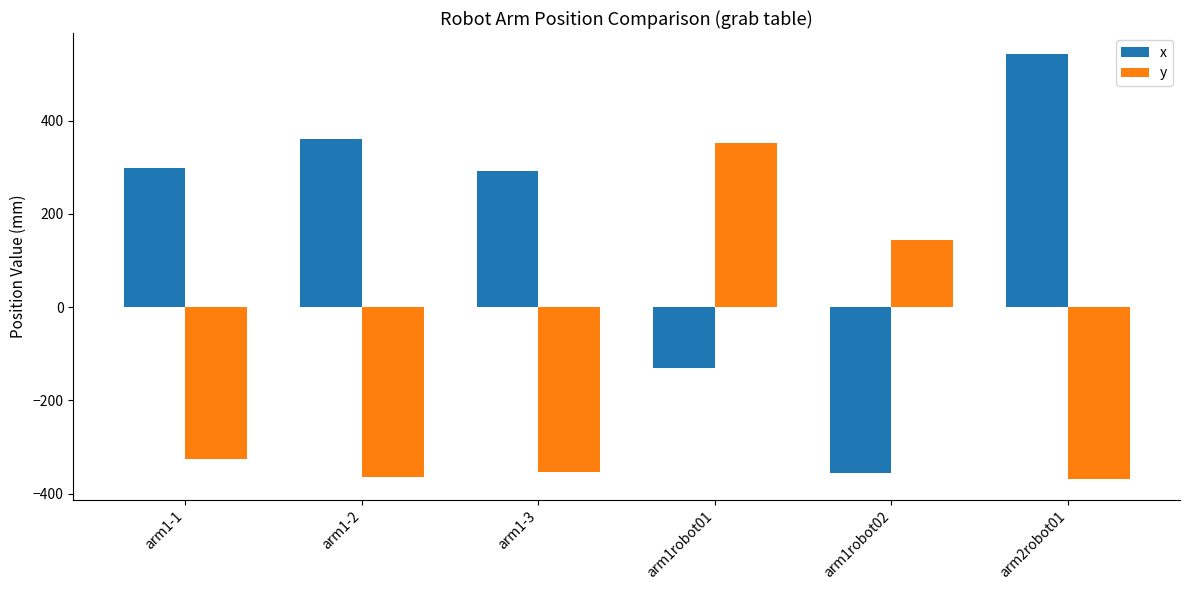

How many values in the y series are below -325?

4